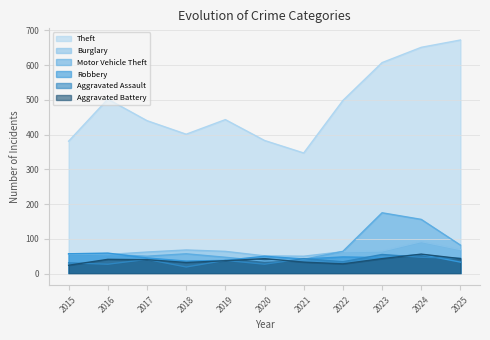

The value of Aggravated Battery at 2017 is 64. True or false?

False